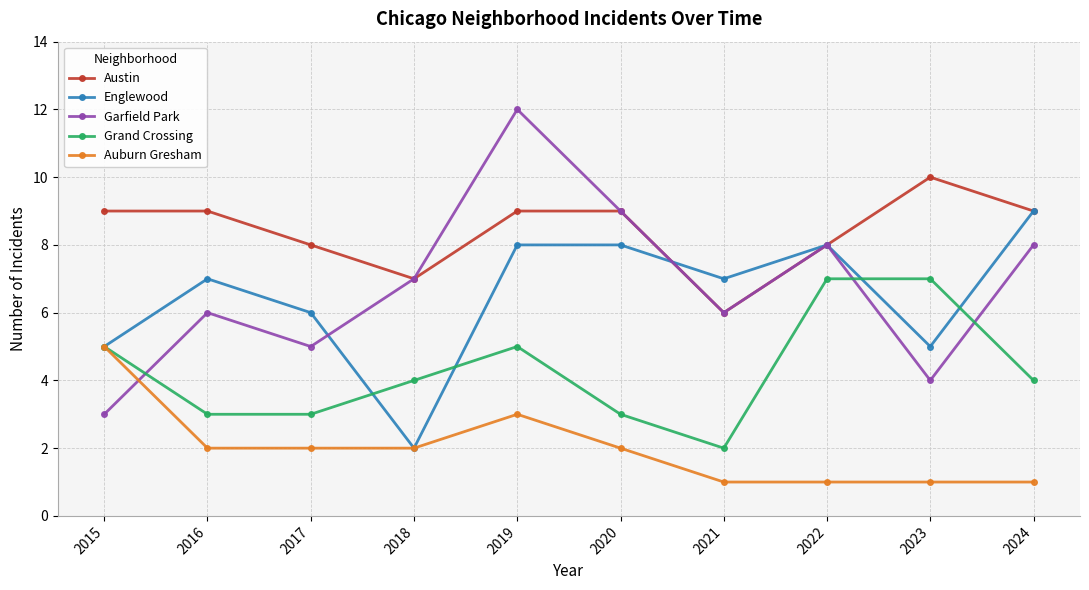

How many series are shown in this chart?

5